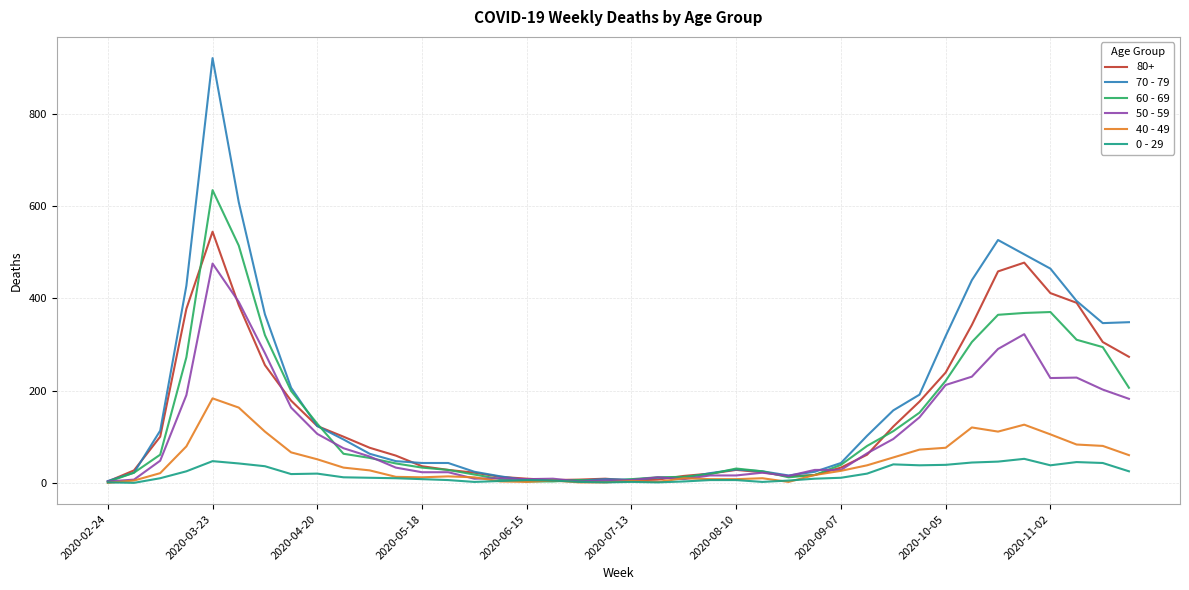

Does the chart have visible grid lines?

Yes